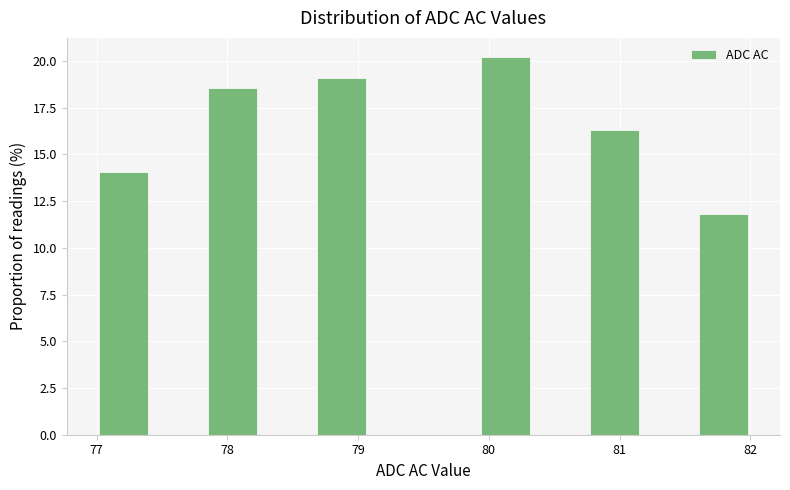

How tall is the bar that spans 77.0 to 77.4 on the x-axis? Neither the bar edges nor the heights are printed on the chart, so give them approximately, as read against the axes.

14.0